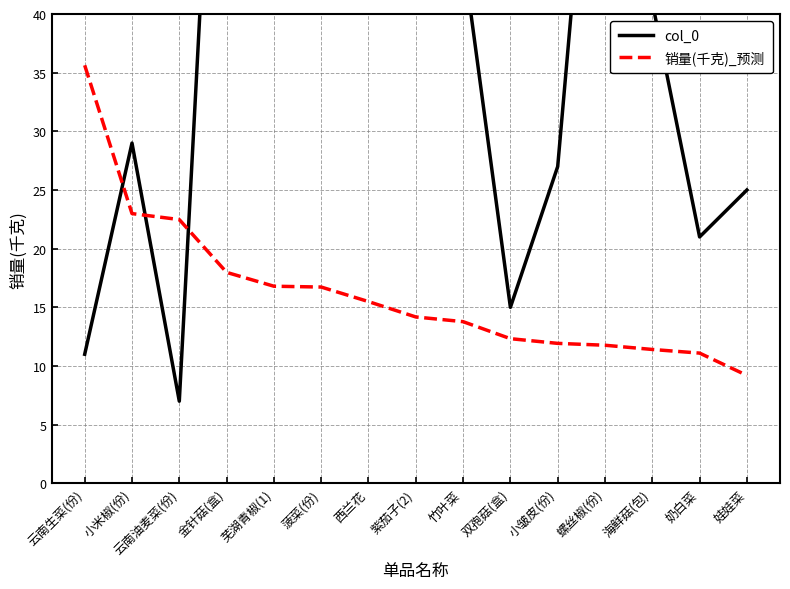

In col_0, how many points are lower than both neighbors (excluding endpoints)?

4